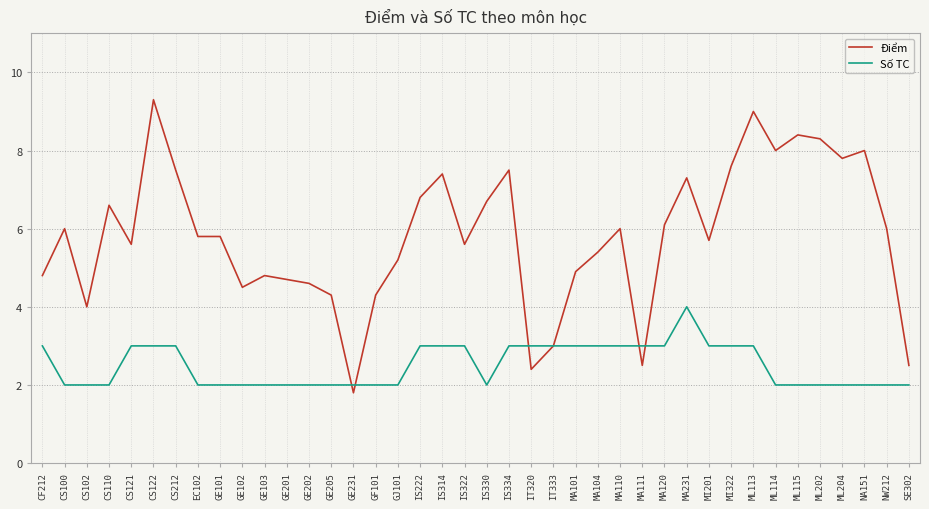

What is the difference between the highest and lowest values at MI322?

4.6